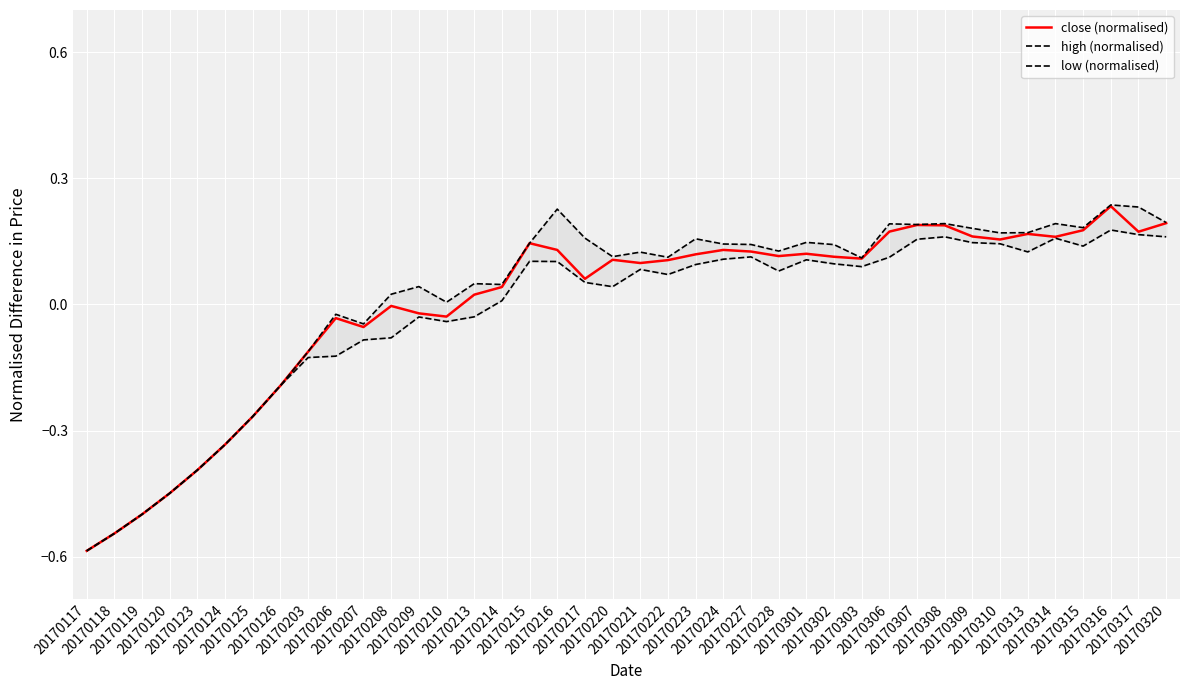

At which label does low (normalised) reach its peak?

20170316